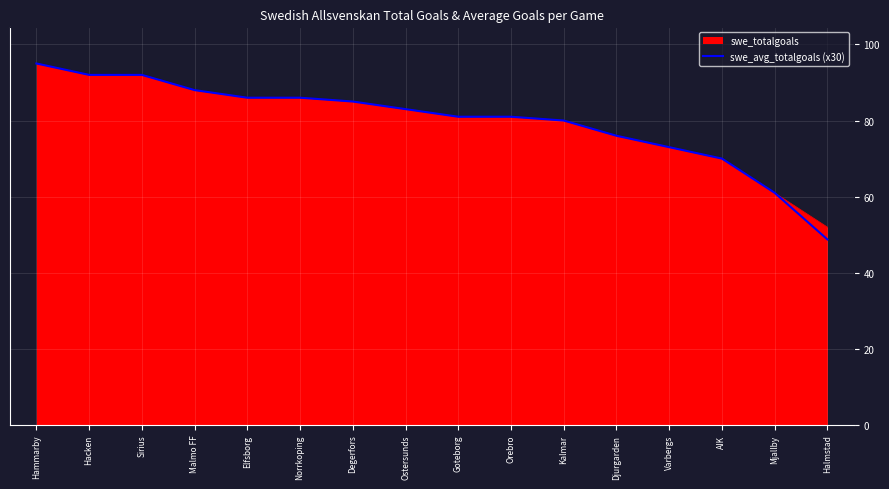

How many lines are shown in the chart?

2